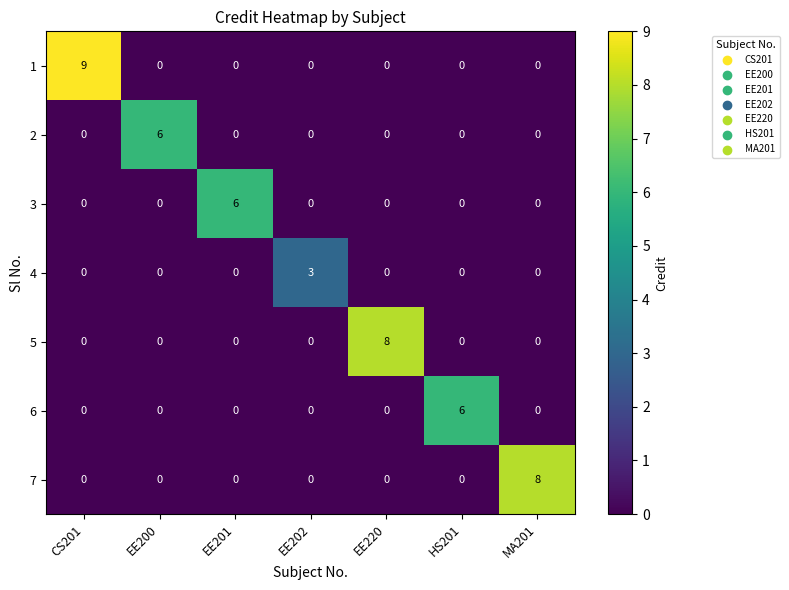

What is the spread (max minus min) of values at EE220?

8